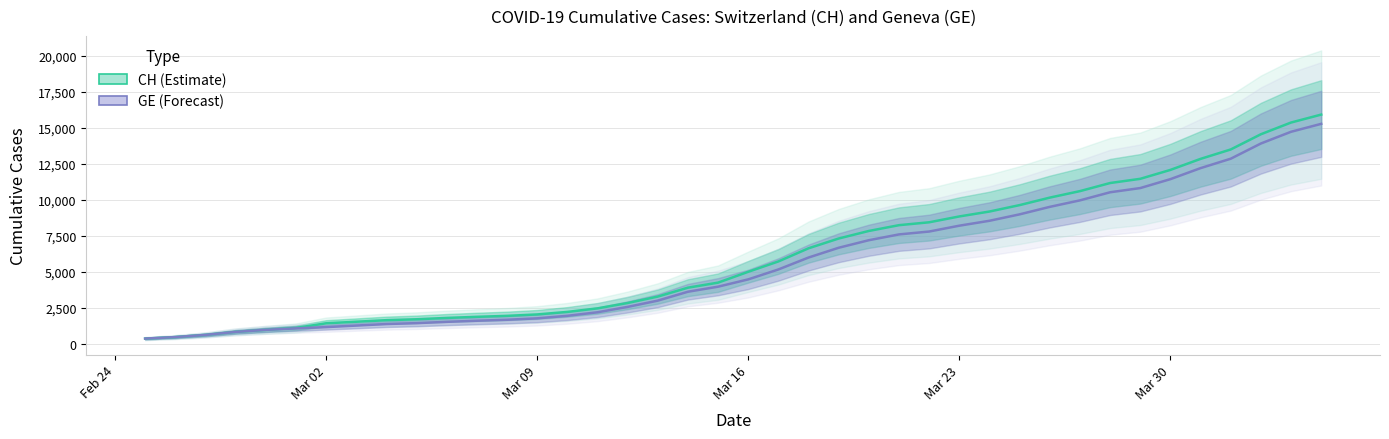

How many values in the GE series are below 4485?

20